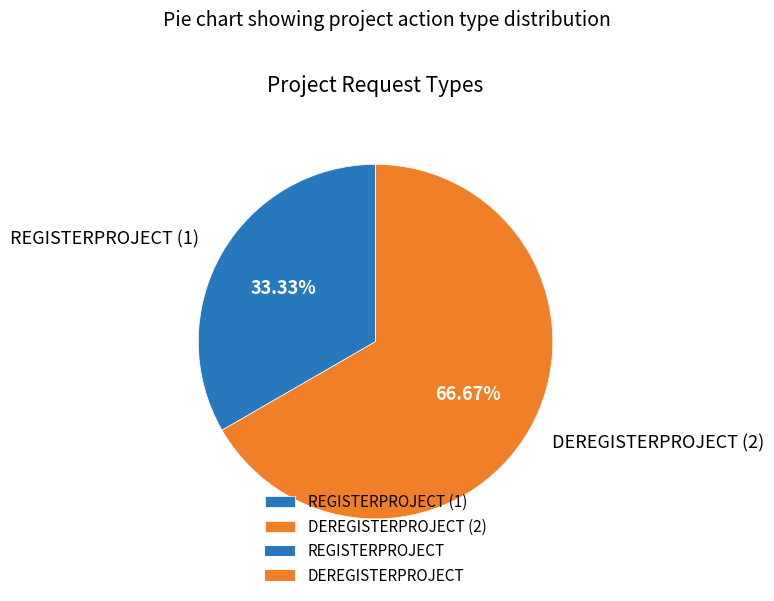

How many segments does this pie chart have?

2